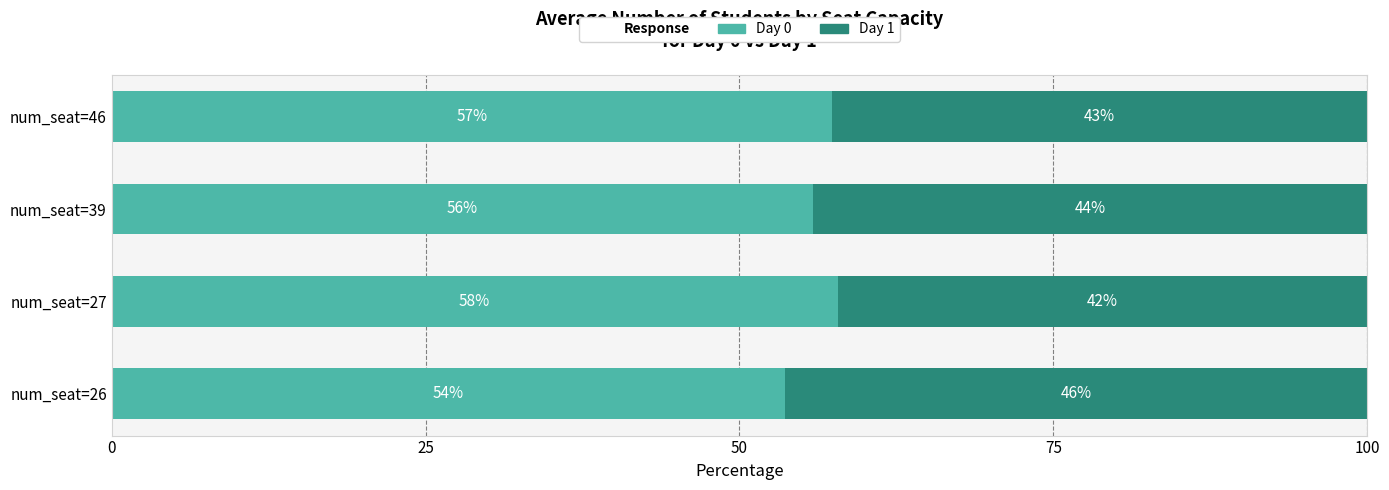

The Day 0 series shows 78.4 at num_seat=26. True or false?

False